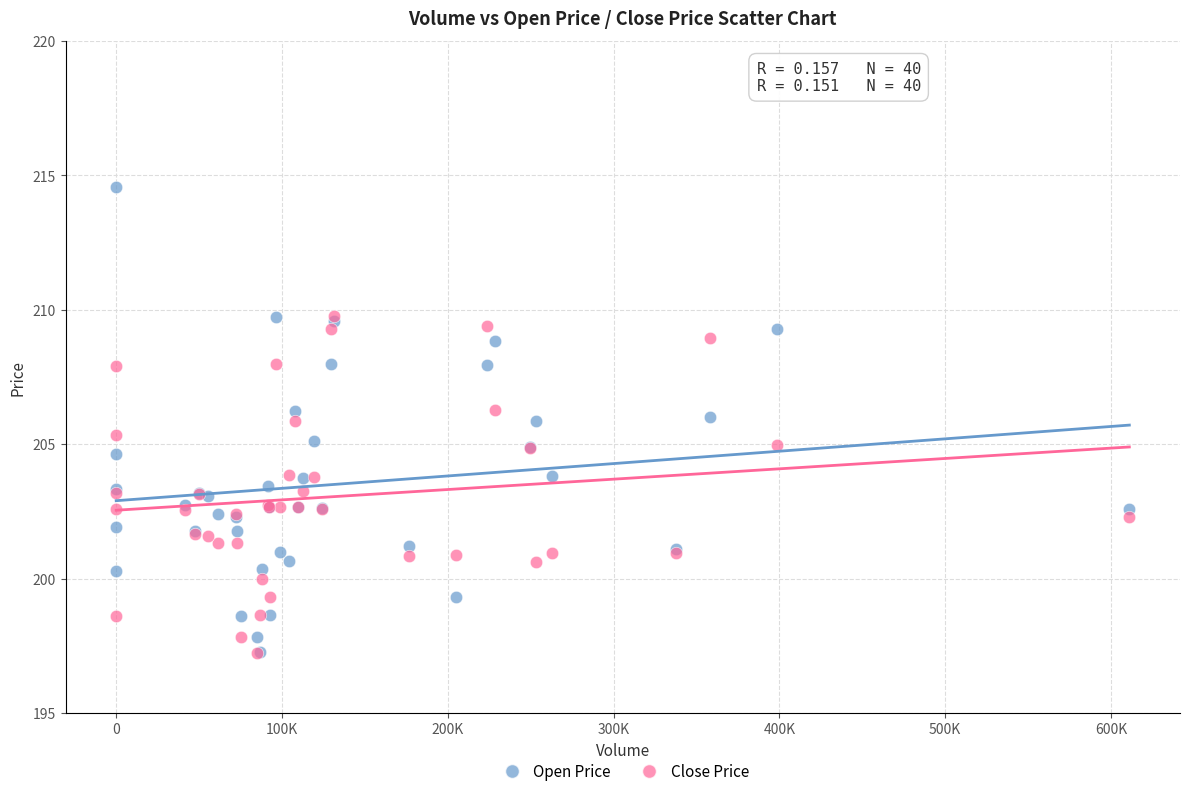

What are all the series names shown in the legend?

Open Price, Close Price